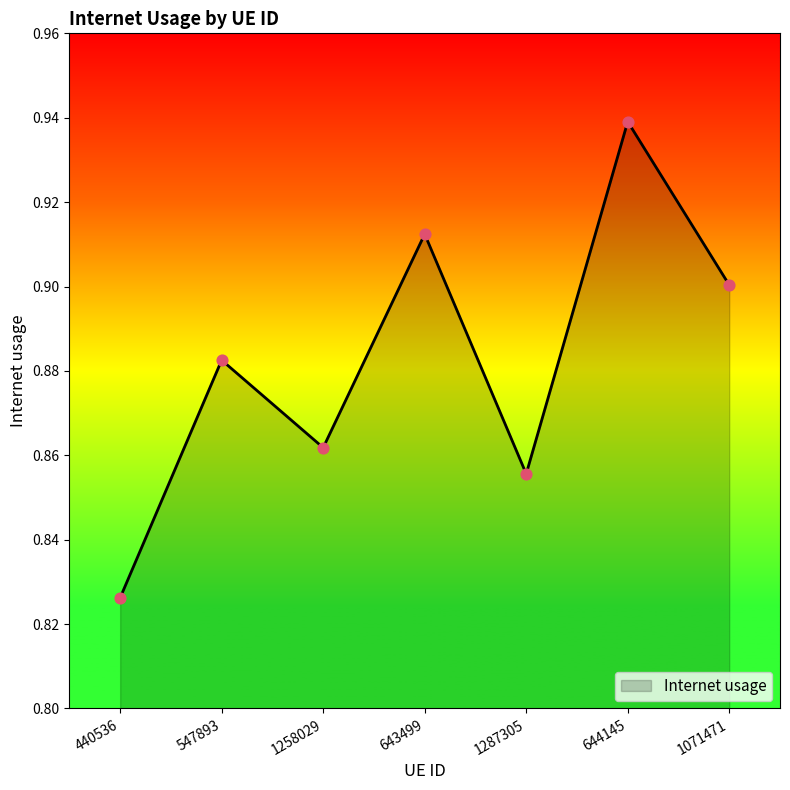

Which has a higher value, 440536 or 643499?

643499